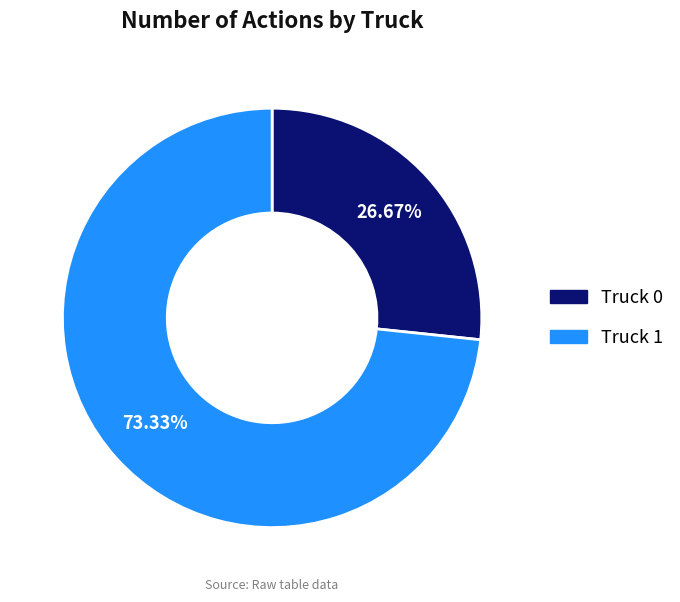

Between Truck 0 and Truck 1, which is larger?

Truck 1